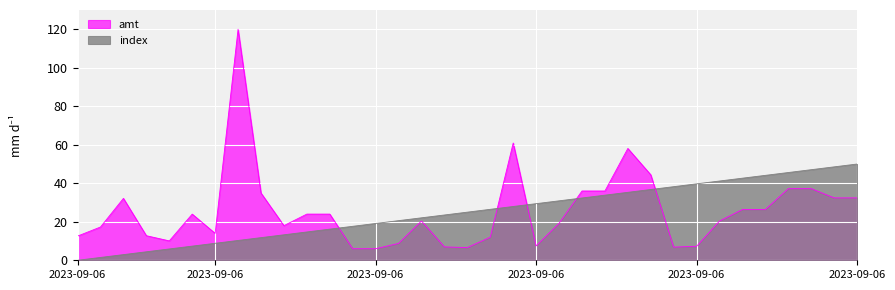

Which category has the highest value in the amt series?

2023-09-06 15:36:54